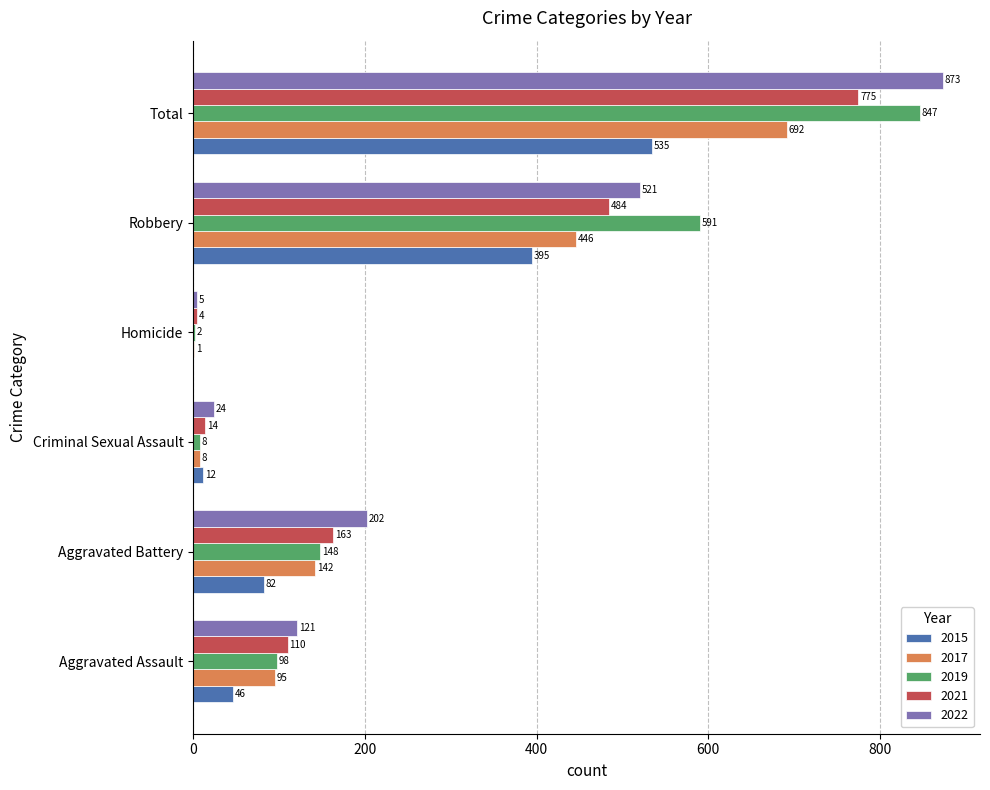

Which category has the highest value in the 2022 series?

Total